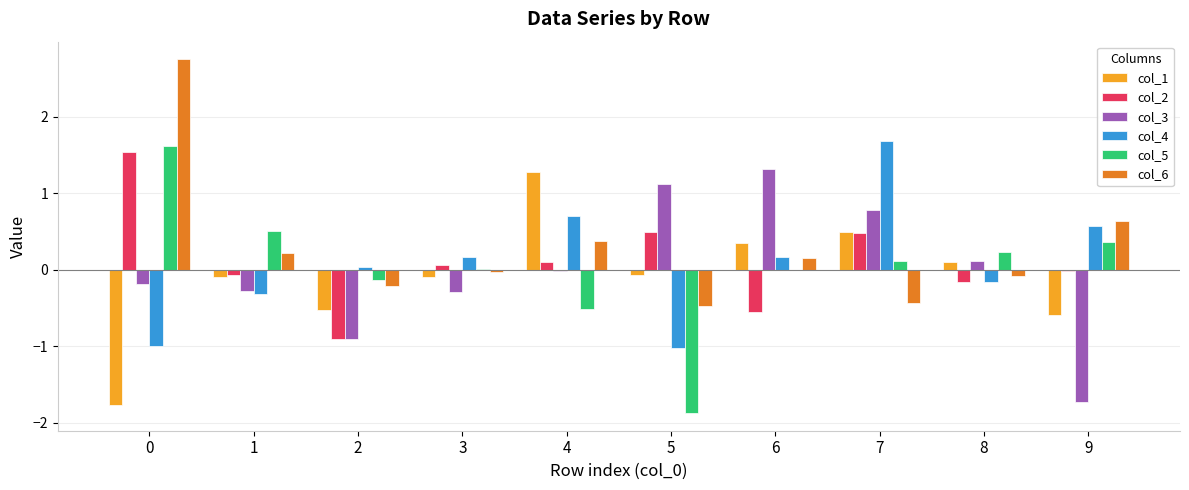

What is the maximum value shown in the chart?

2.7